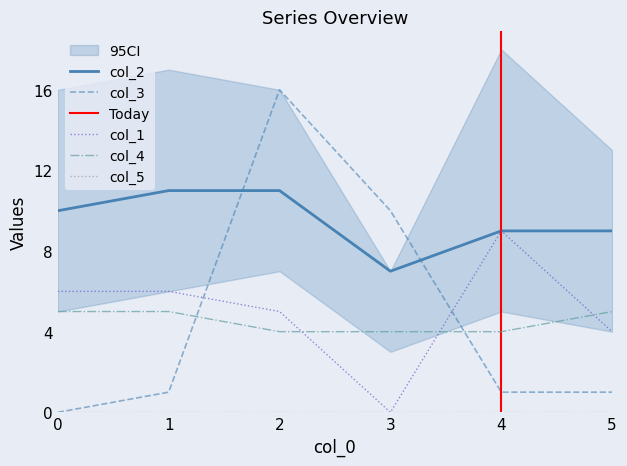

Where do col_3 and col_1 first cross each other?

1 and 2